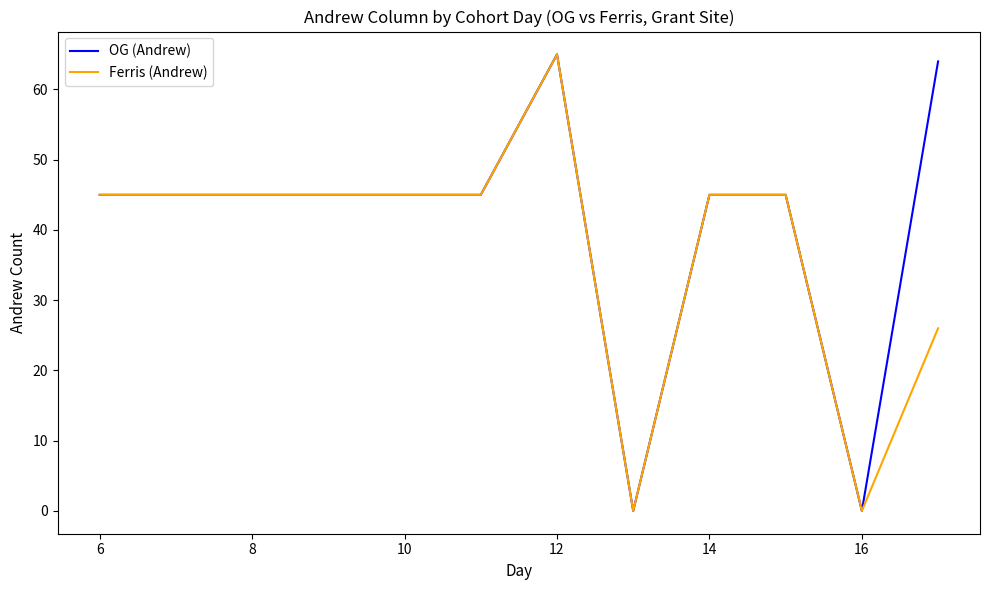

What are all the series names shown in the legend?

OG (Andrew), Ferris (Andrew)